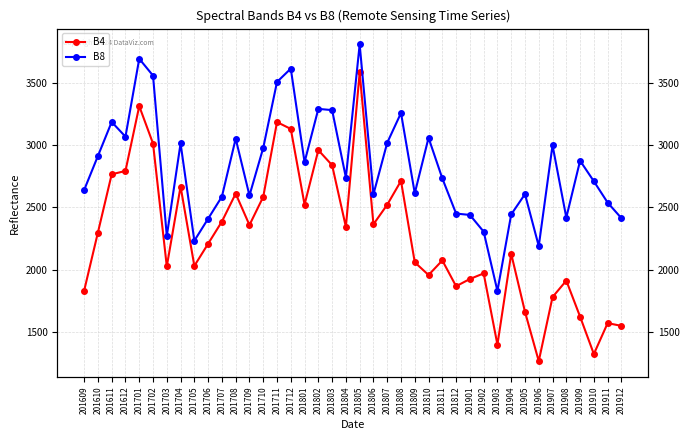

What are all the series names shown in the legend?

B4, B8